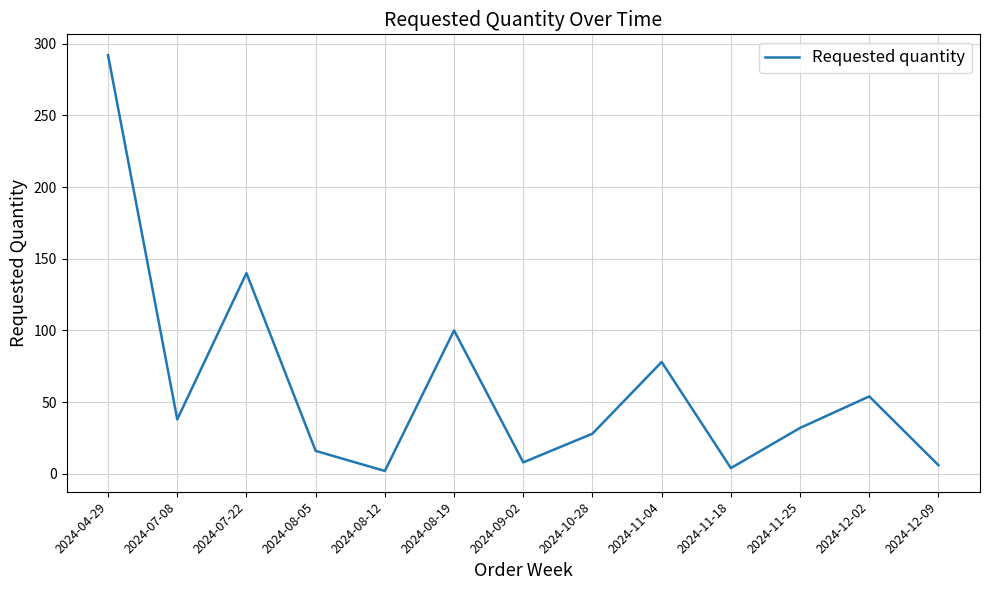

At which category does the data reach its first local peak?

2024-07-22